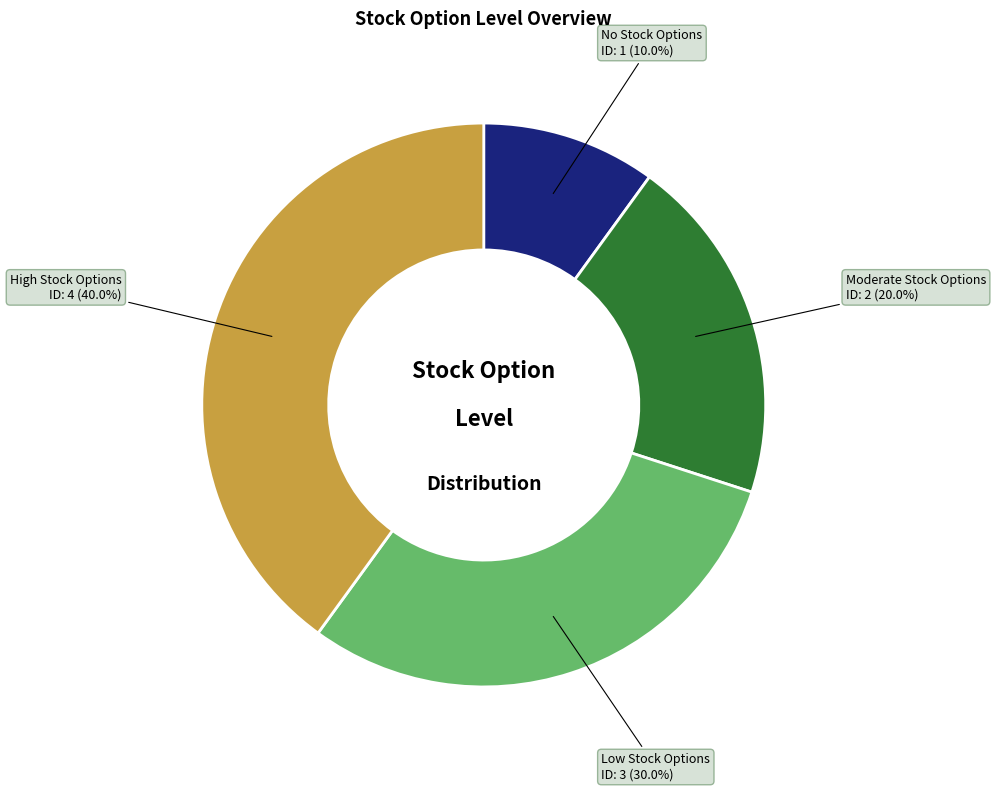

Does any single category account for the majority?

No